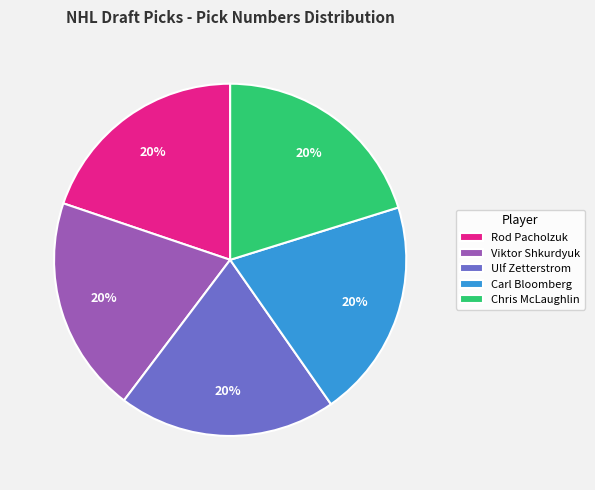

Is Viktor Shkurdyuk the majority of the pie?

No